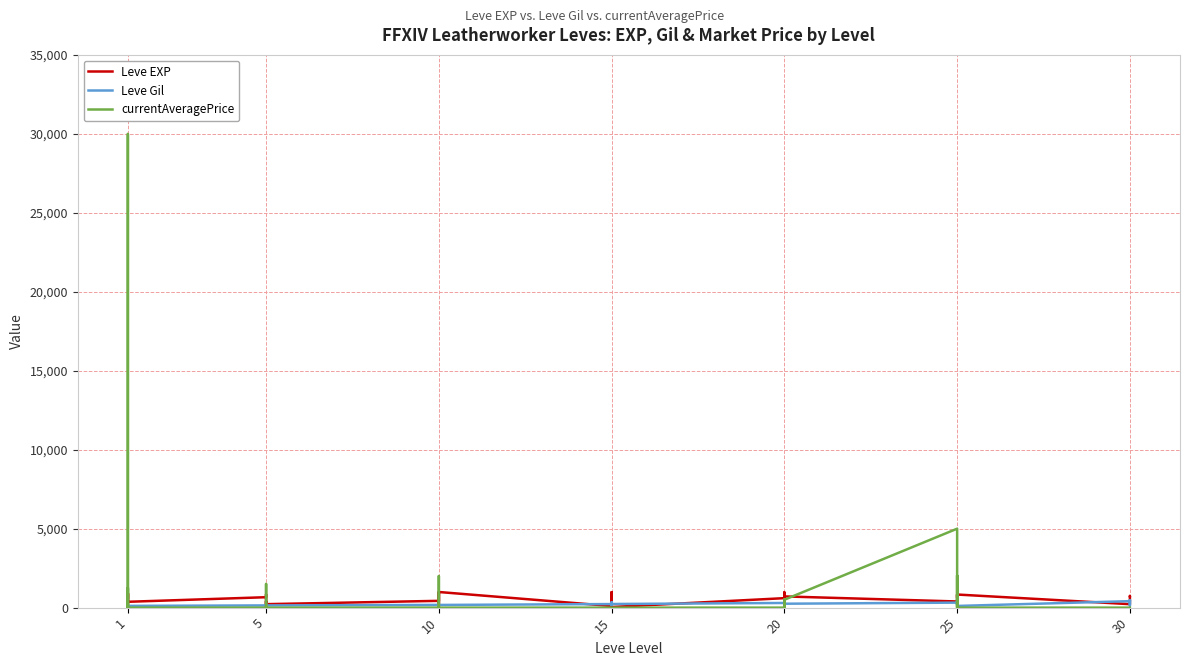

In currentAveragePrice, how many points are lower than both neighbors (excluding endpoints)?

3